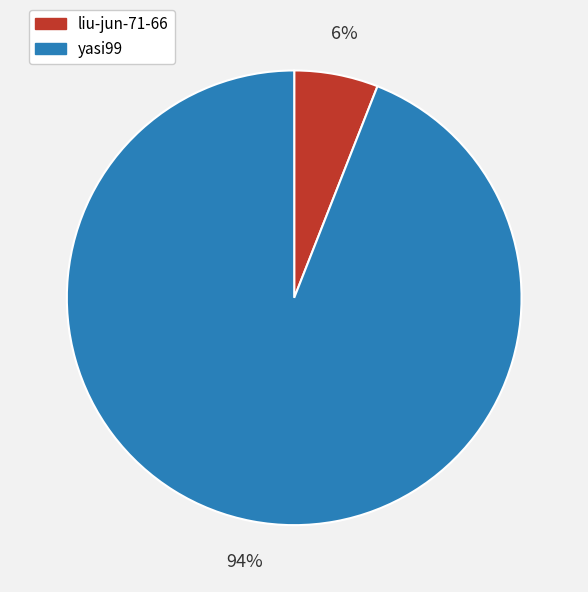

Which has a higher value, liu-jun-71-66 or yasi99?

yasi99